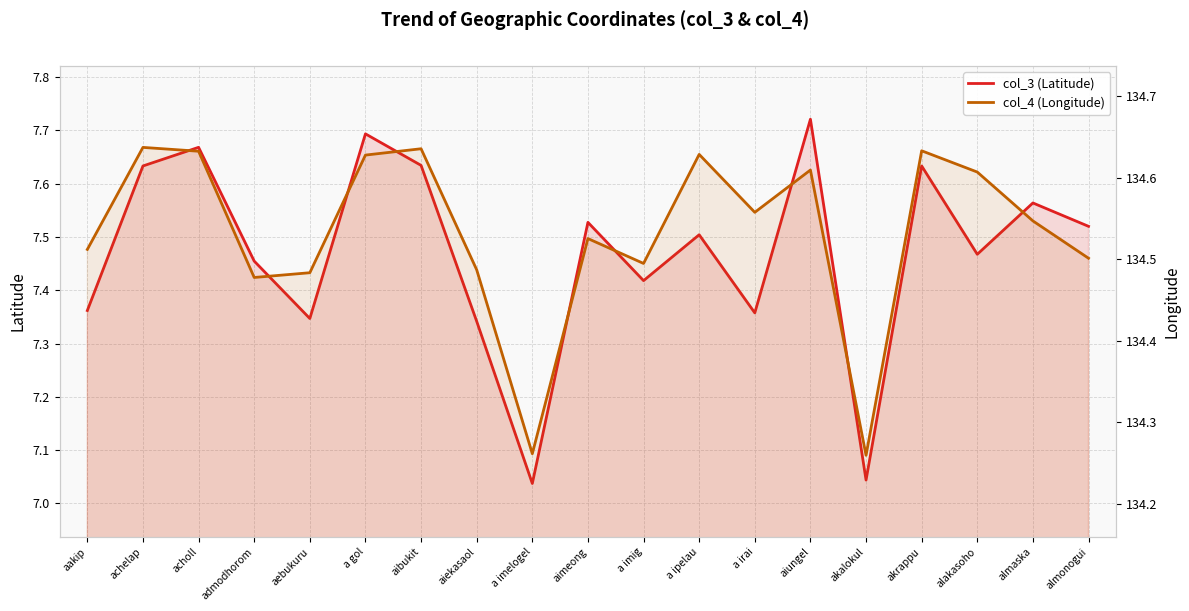

Reading right to left, extract all data points from this chart.

col_3 (Latitude): 7.5	7.6	7.5	7.6	7.0	7.7	7.4	7.5	7.4	7.5	7.0	7.3	7.6	7.7	7.3	7.5	7.7	7.6	7.4
col_4 (Longitude): 134.5	134.5	134.6	134.6	134.3	134.6	134.6	134.6	134.5	134.5	134.3	134.5	134.6	134.6	134.5	134.5	134.6	134.6	134.5